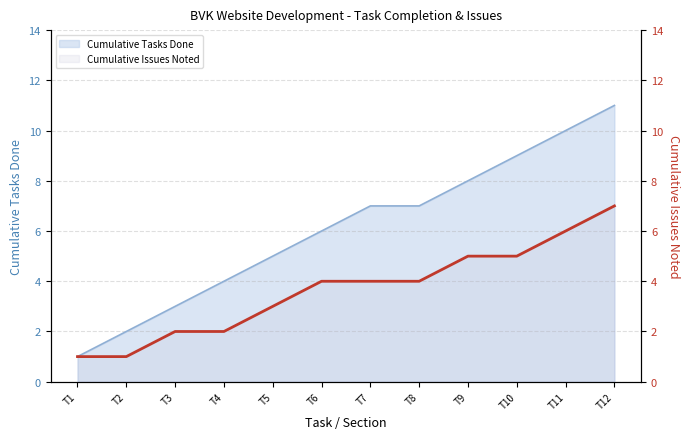

List the labels in order of value, smallest first.

T1, T2, T3, T4, T5, T6, T7, T8, T9, T10, T11, T12